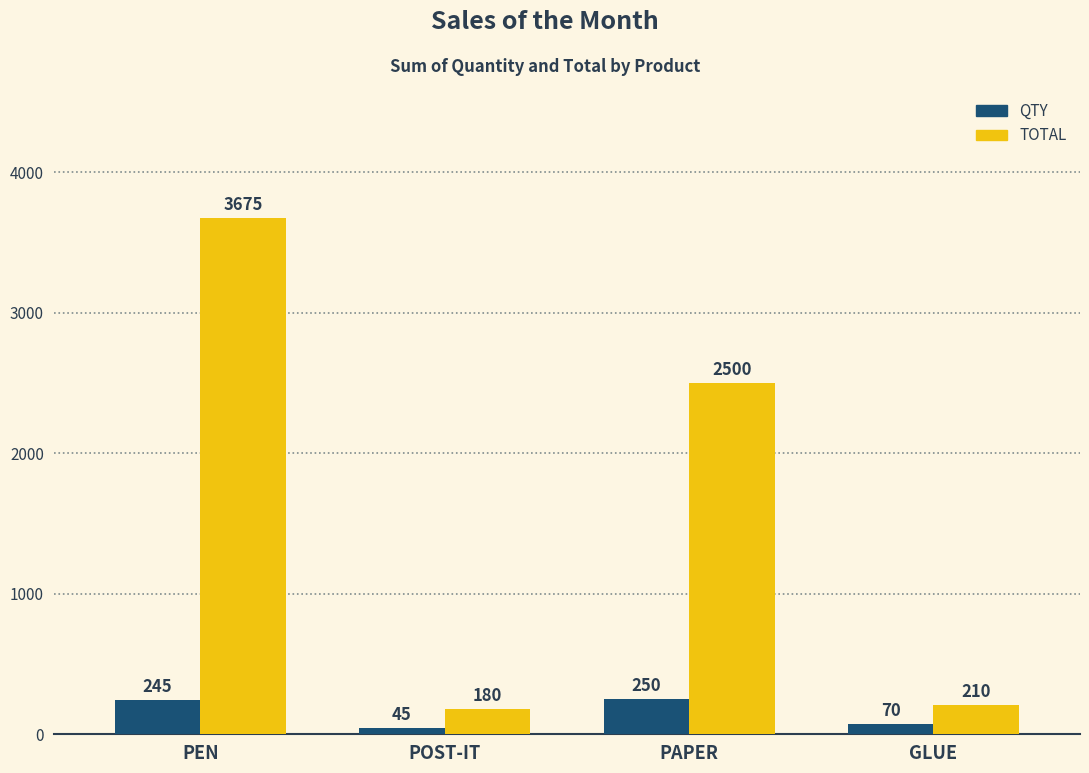

Is the value of QTY at PEN greater than the value of TOTAL at POST-IT?

Yes